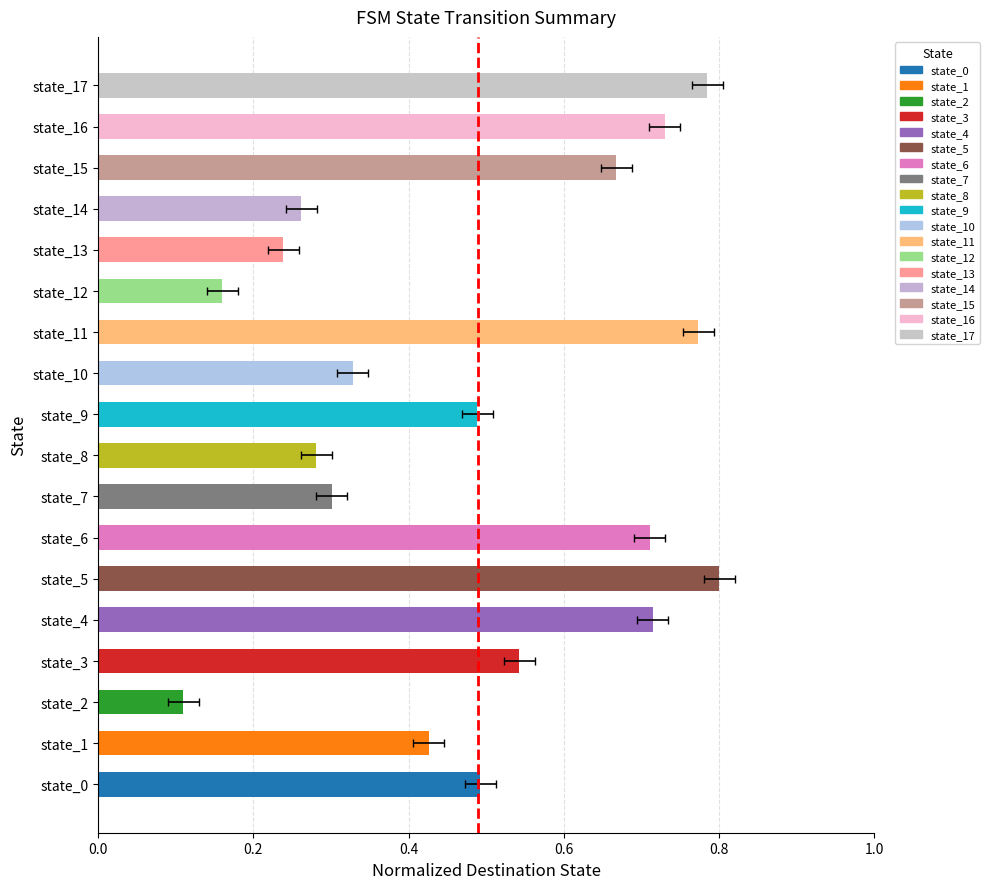

What is the sum of all values?

8.8